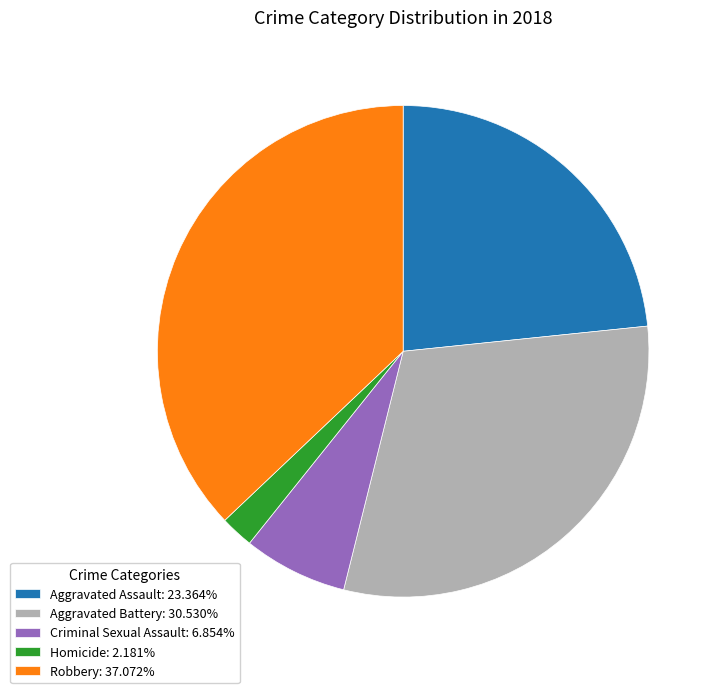

Which category has the biggest portion of the pie?

Robbery